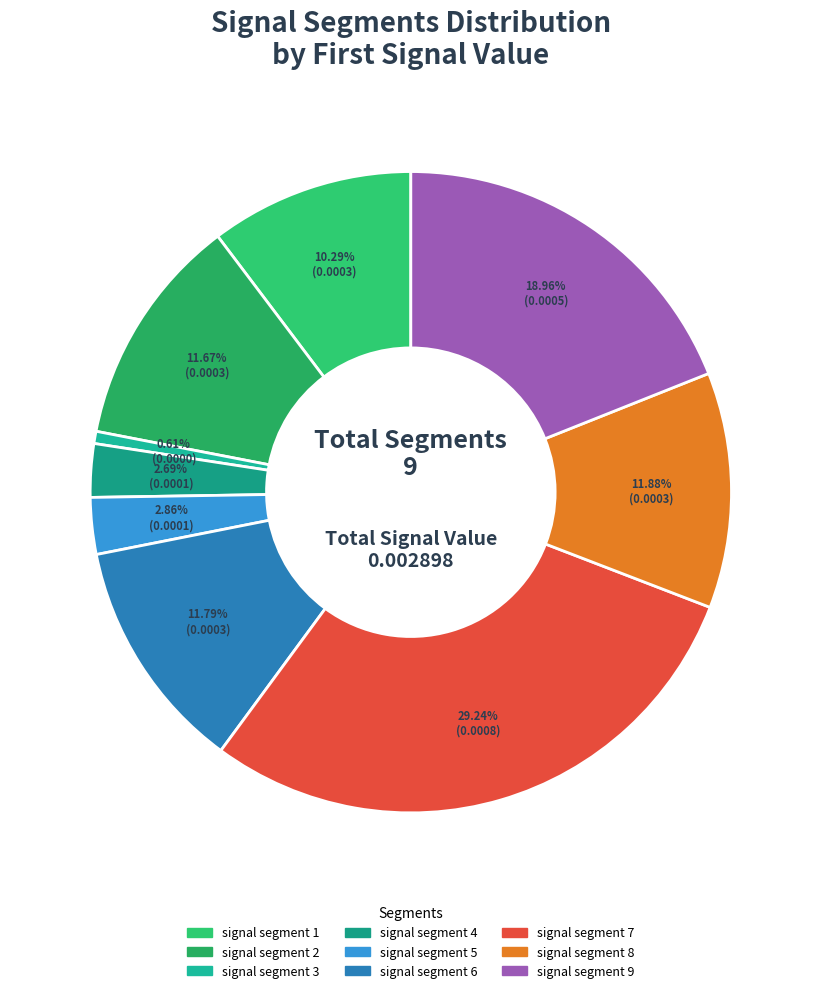

What percentage do signal segment 7 and signal segment 8 together represent?

41.1%